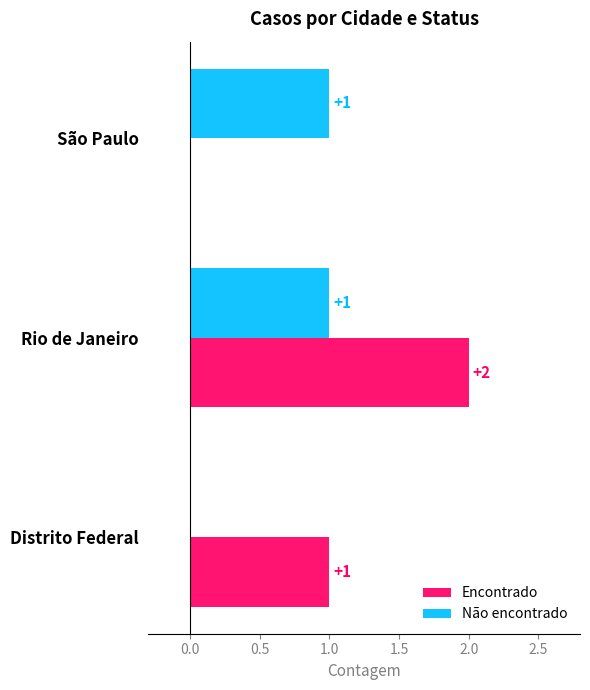

What is the sum of all Encontrado values?

3